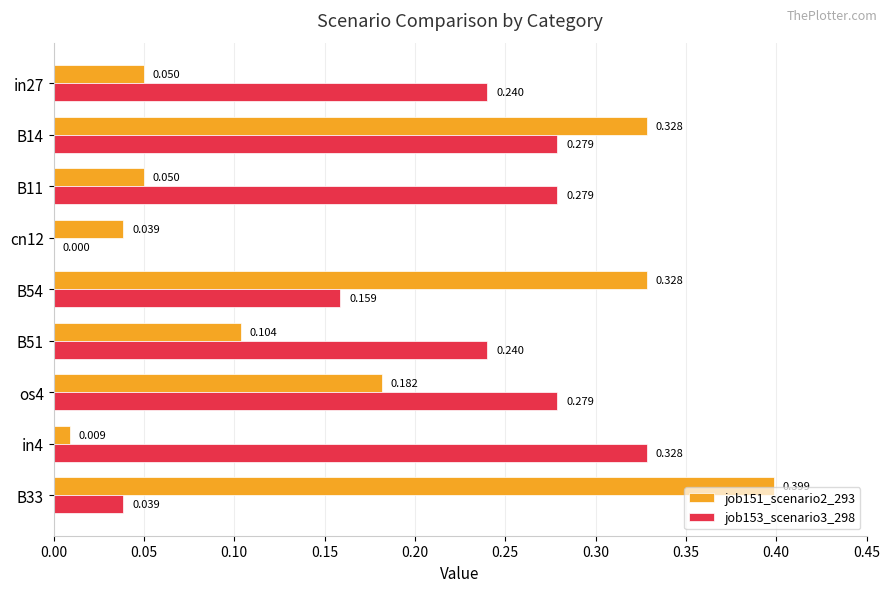

Is the value of job153_scenario3_298 at in27 greater than the value of job151_scenario2_293 at B11?

Yes